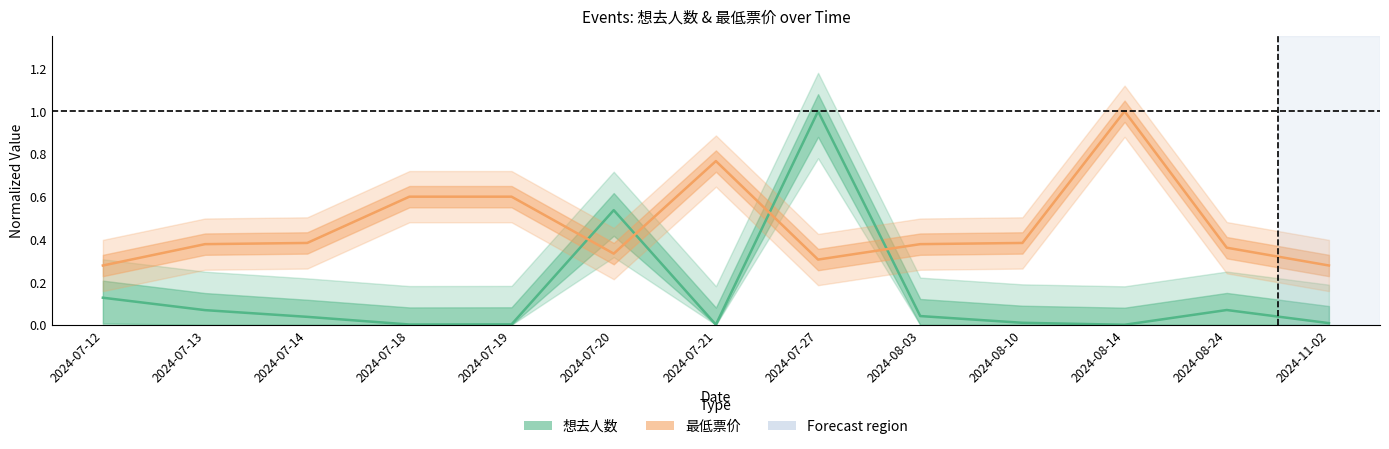

Which series ends up on top after the final intersection of 想去人数 (normalized) and 最低票价 (normalized)?

最低票价 (normalized)